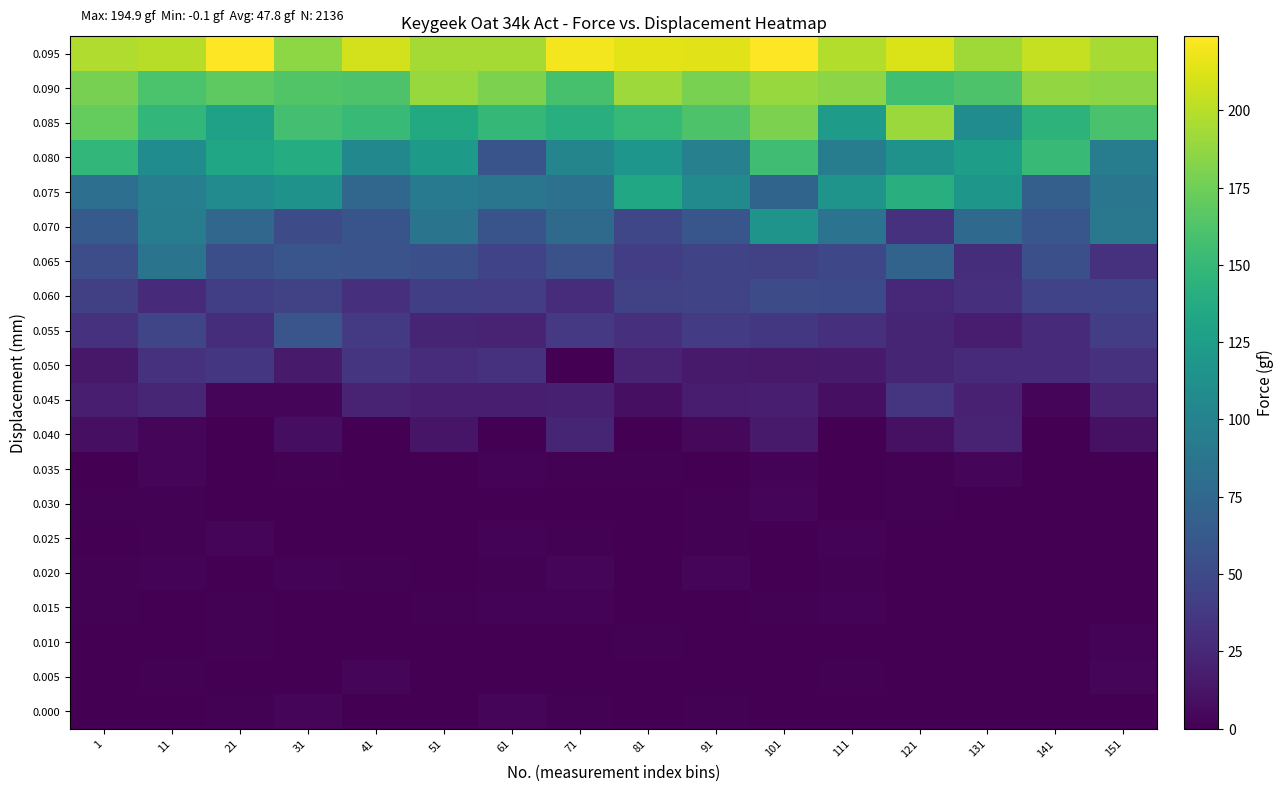

Rank the series by their maximum value, from highest to lowest.

0.095, 0.090, 0.085, 0.080, 0.075, 0.070, 0.065, 0.055, 0.060, 0.050, 0.045, 0.040, 0.035, 0.030, 0.005, 0.000, 0.020, 0.025, 0.010, 0.015